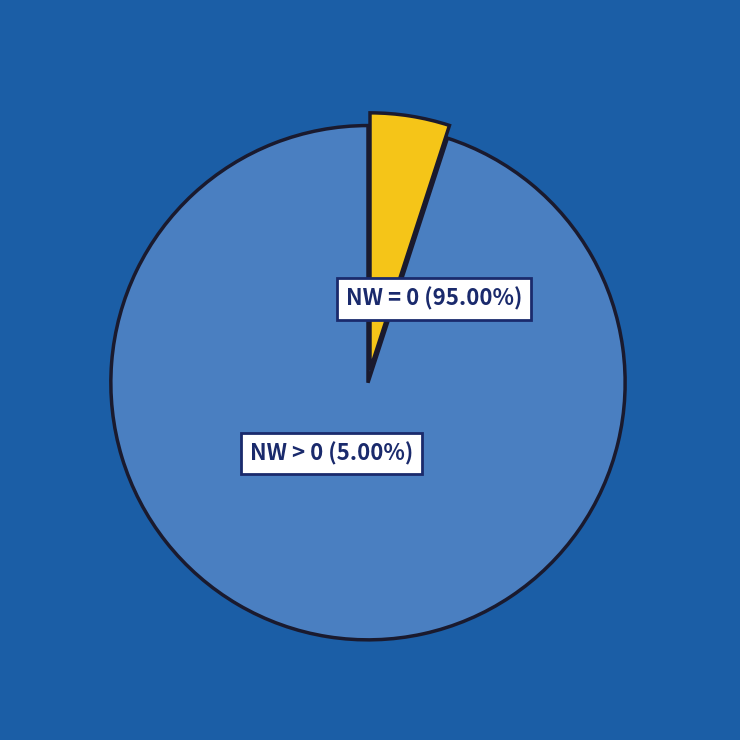

Which slice is the largest?

2